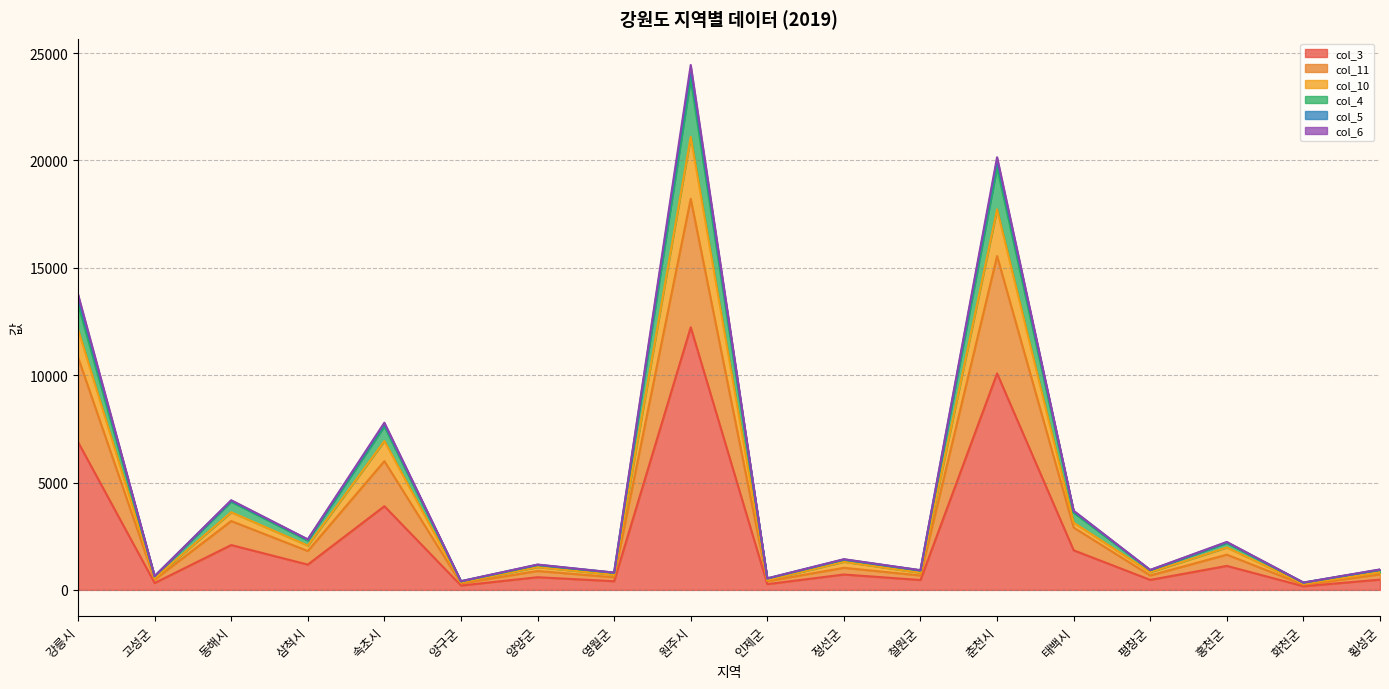

True or false: col_3 and col_4 cross at least once.

False